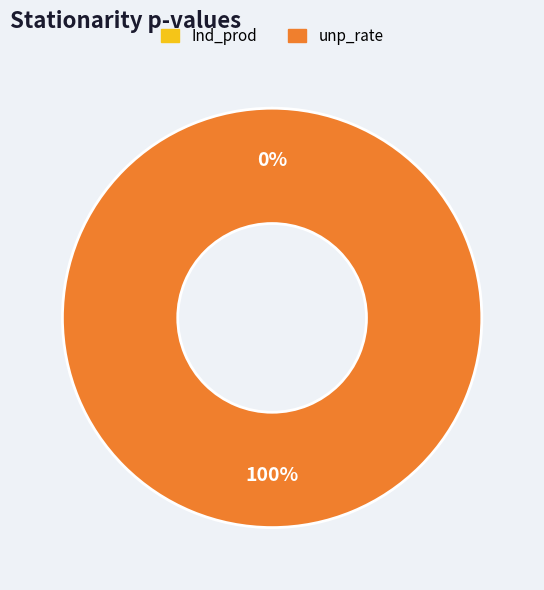

True or false: unp_rate accounts for 100% of the total.

True